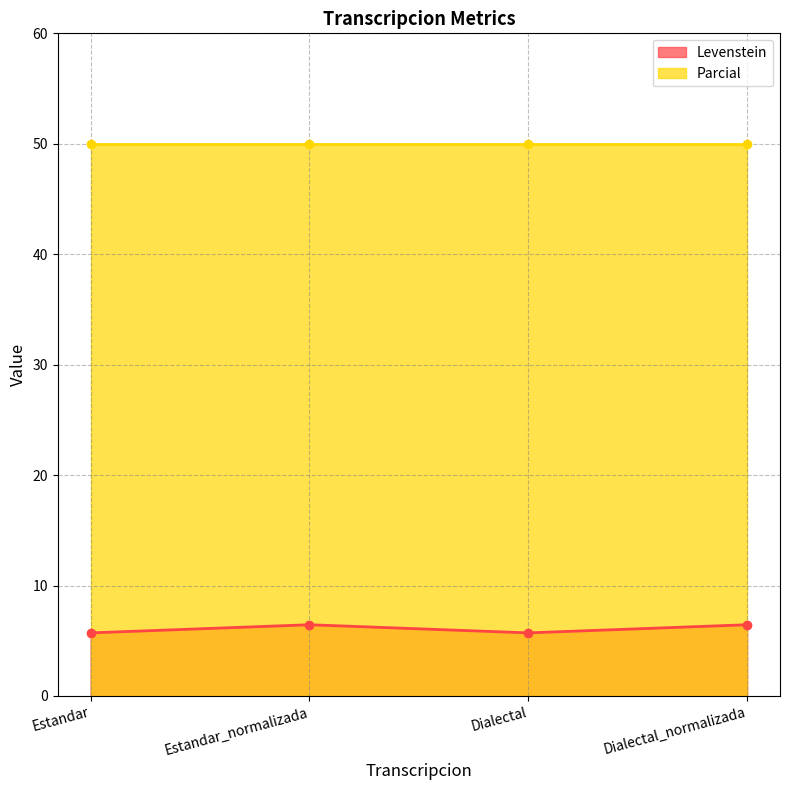

What is the label of the 2nd point from the right?

Dialectal